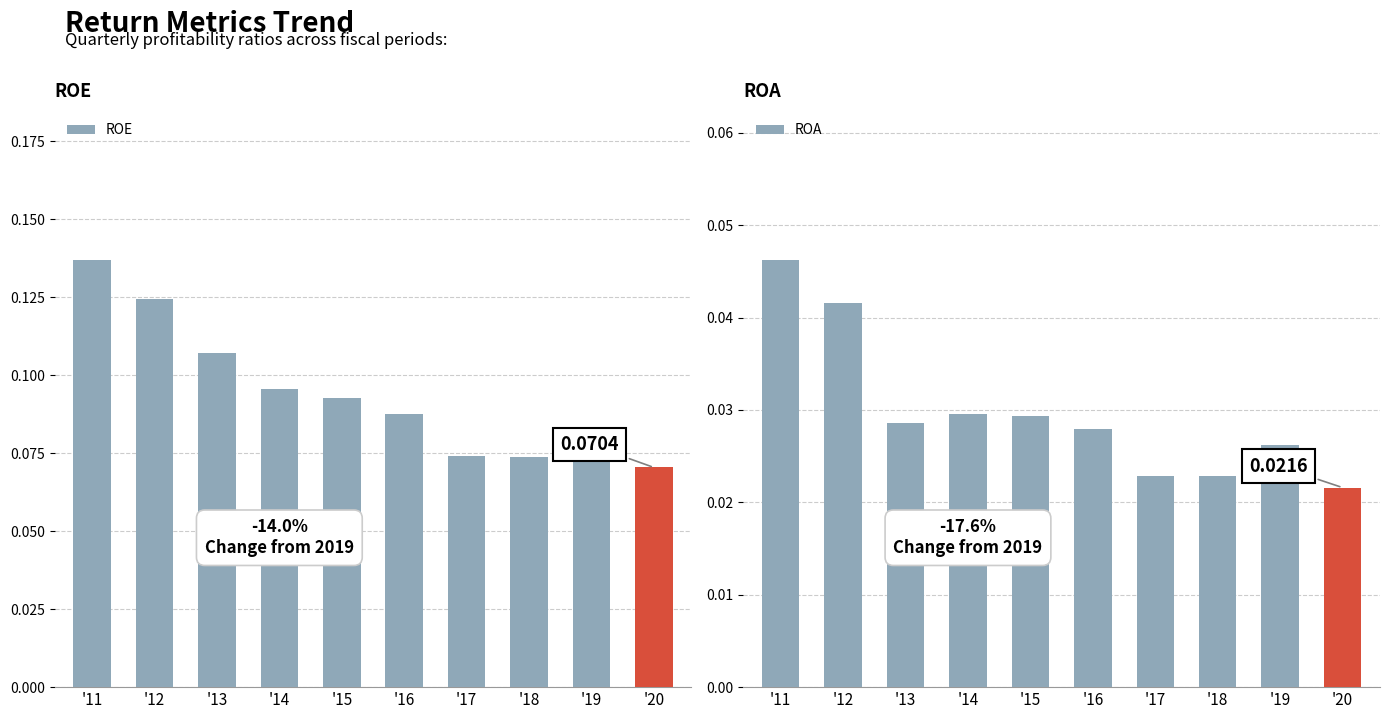

At how many categories does at least one series exceed 0?

10